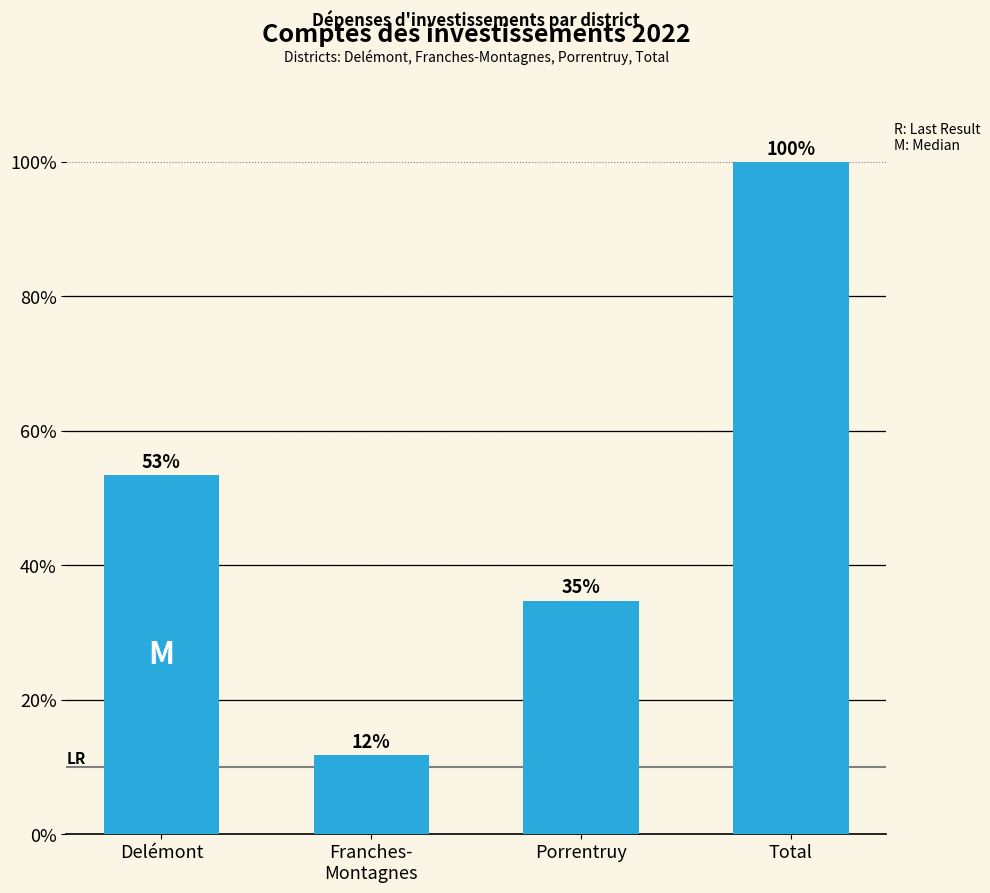

At which category does the chart reach its peak across all series?

Total